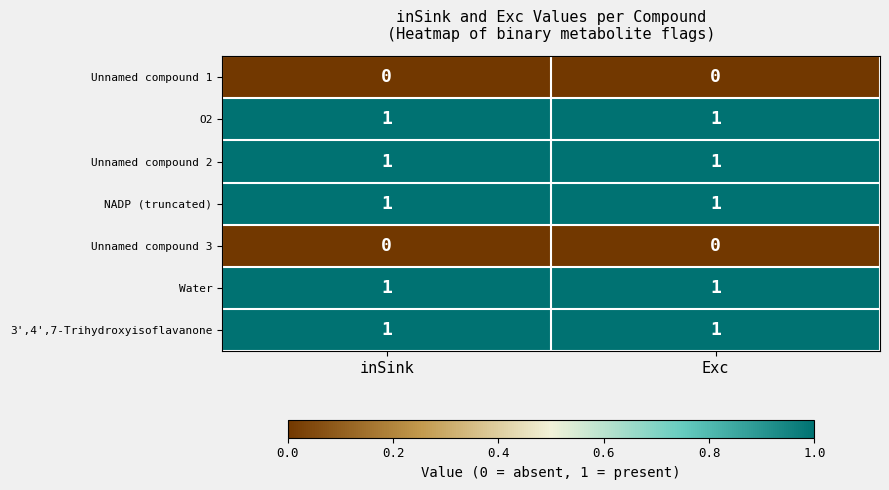

Reading right to left, transcribe all the data shown in this chart.

Unnamed compound 1: Exc=0	inSink=0
O2: Exc=1	inSink=1
Unnamed compound 2: Exc=1	inSink=1
NADP (truncated): Exc=1	inSink=1
Unnamed compound 3: Exc=0	inSink=0
Water: Exc=1	inSink=1
3',4',7-Trihydroxyisoflavanone: Exc=1	inSink=1